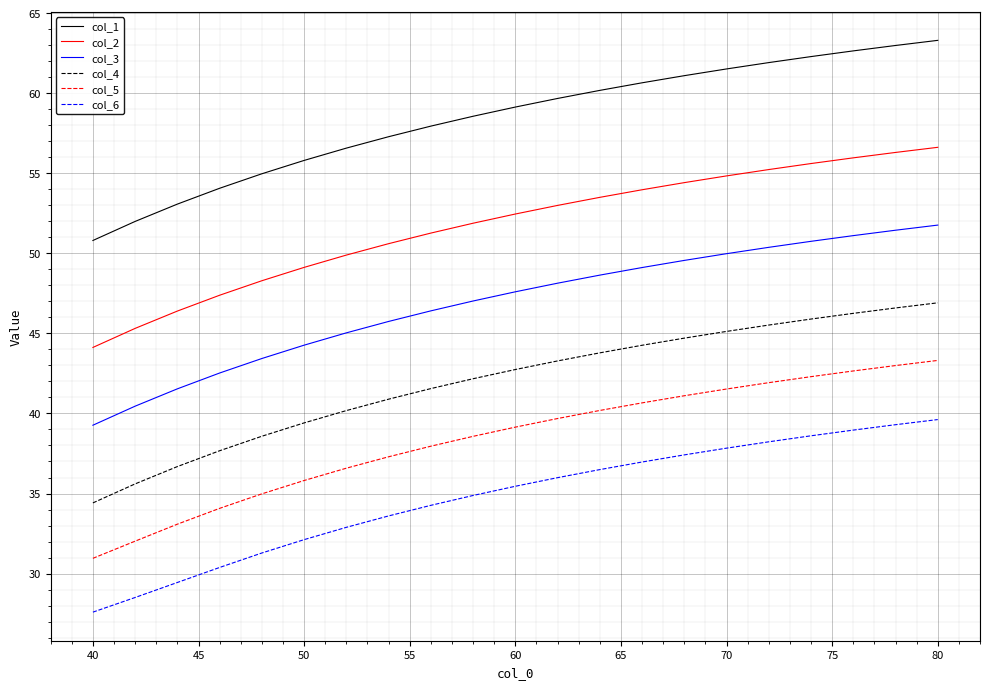

Which series has the largest total across all categories?

col_1